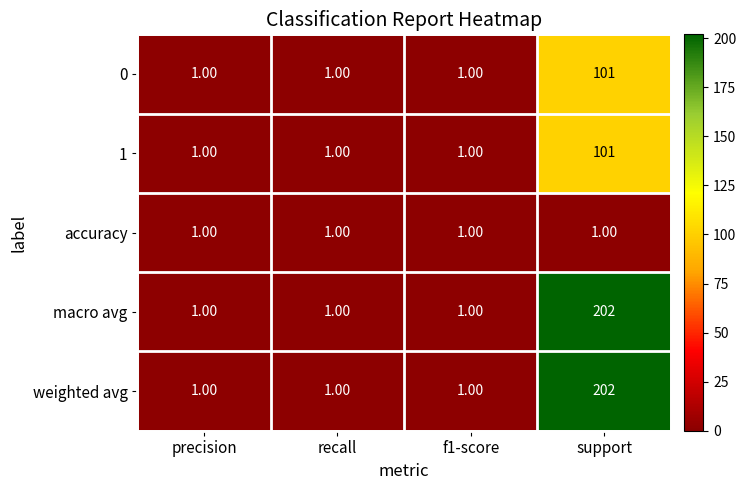

What is the average value of the 1 series?

26